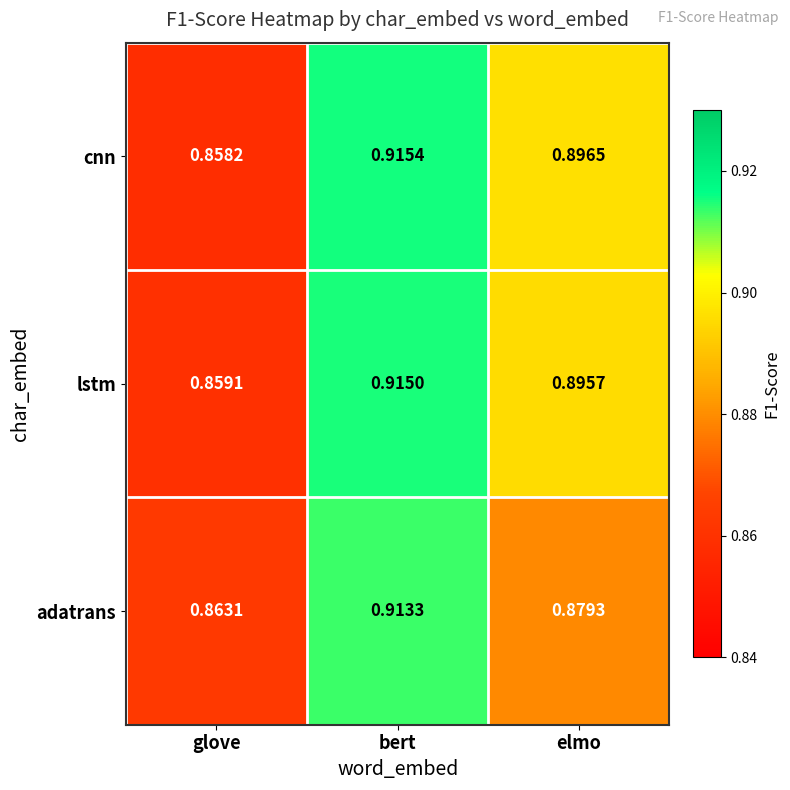

At how many categories does at least one series exceed 0?

3